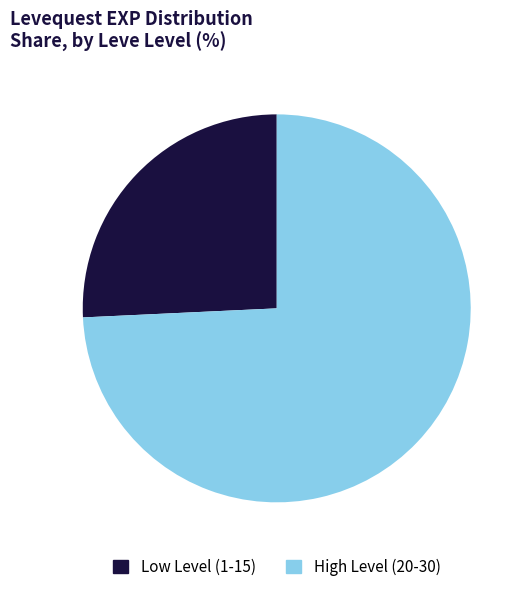

Rank the categories by value from lowest to highest.

Low Level (1-15), High Level (20-30)